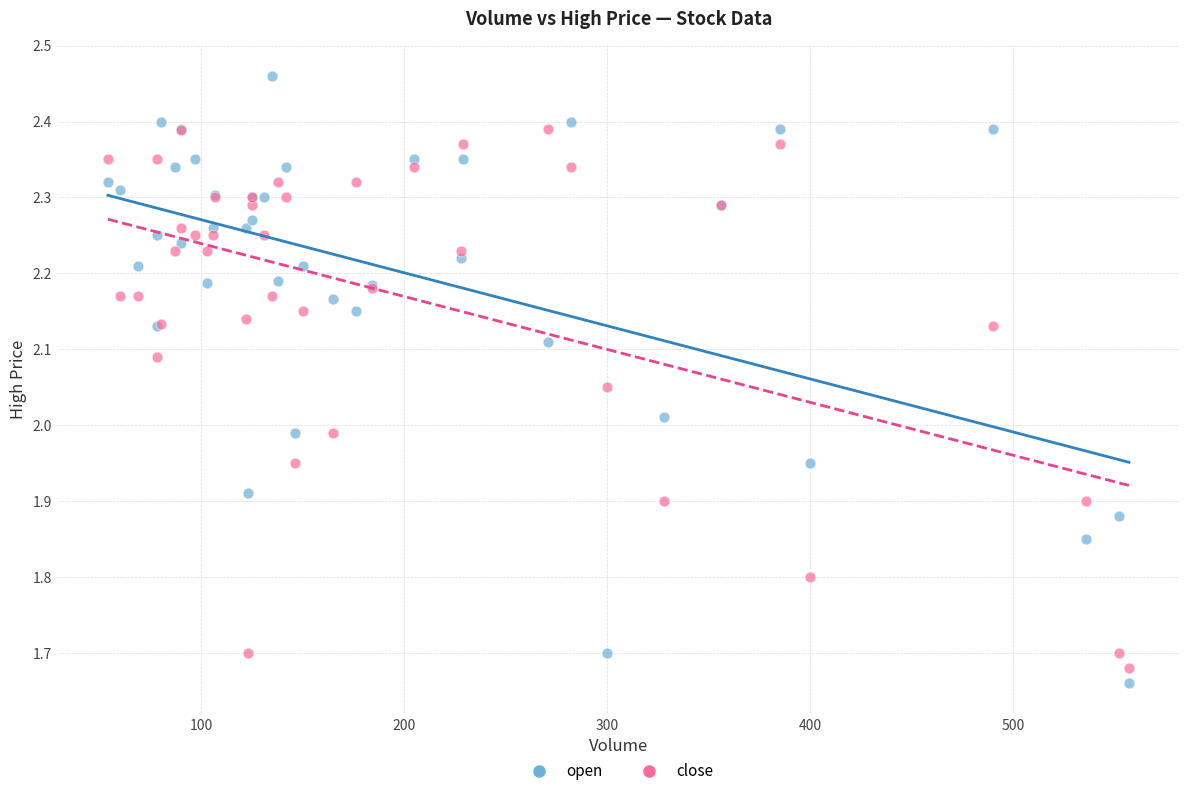

Which series has the widest spread of Y values?

open